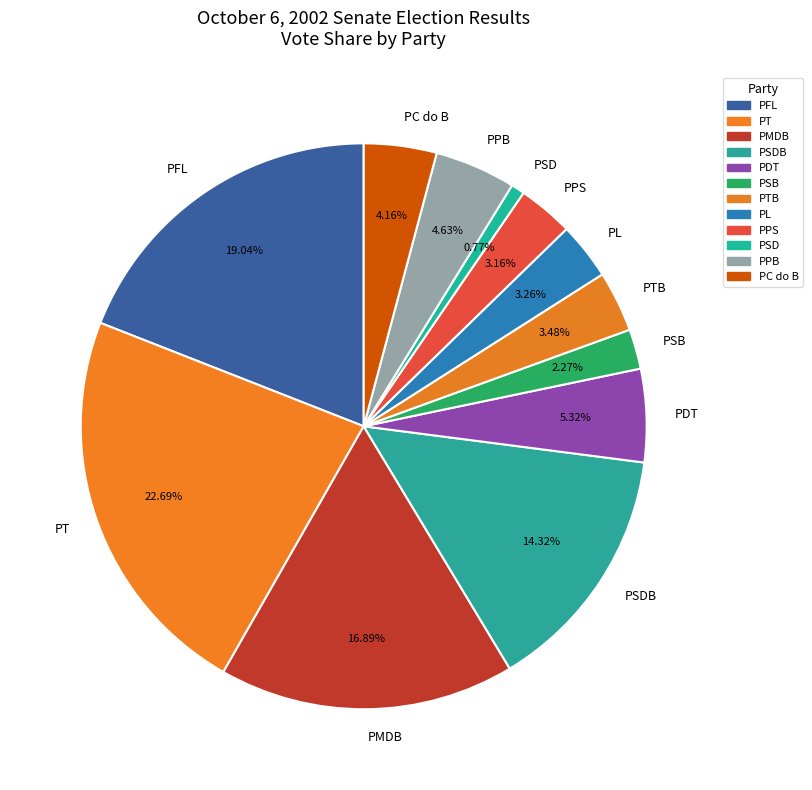

What is the total percentage of PC do B and PT?

26.9%